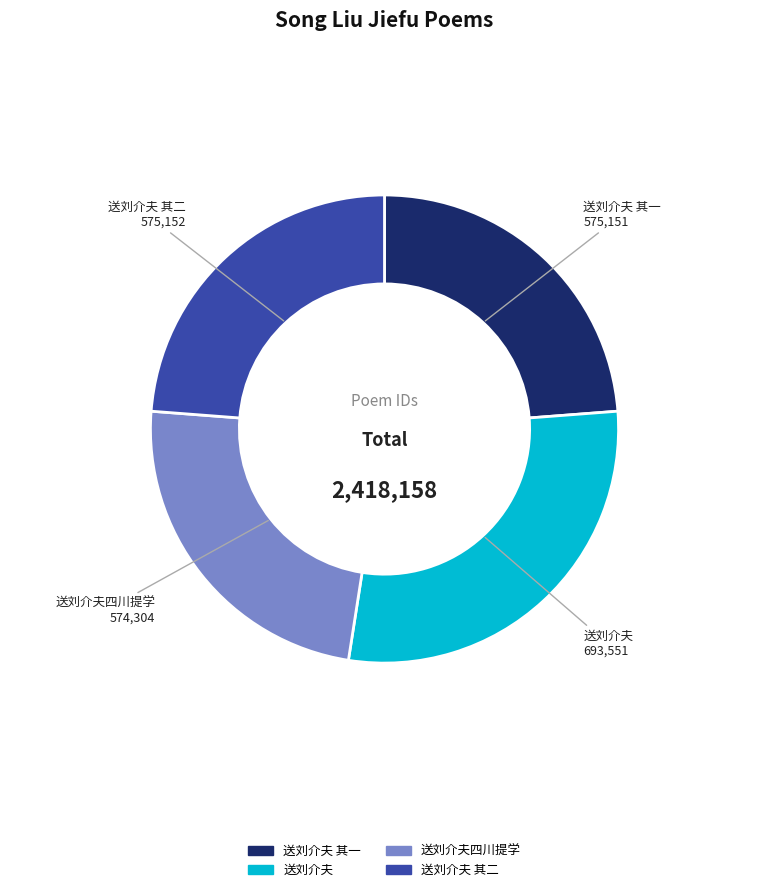

What is the largest slice in the pie chart?

送刘介夫